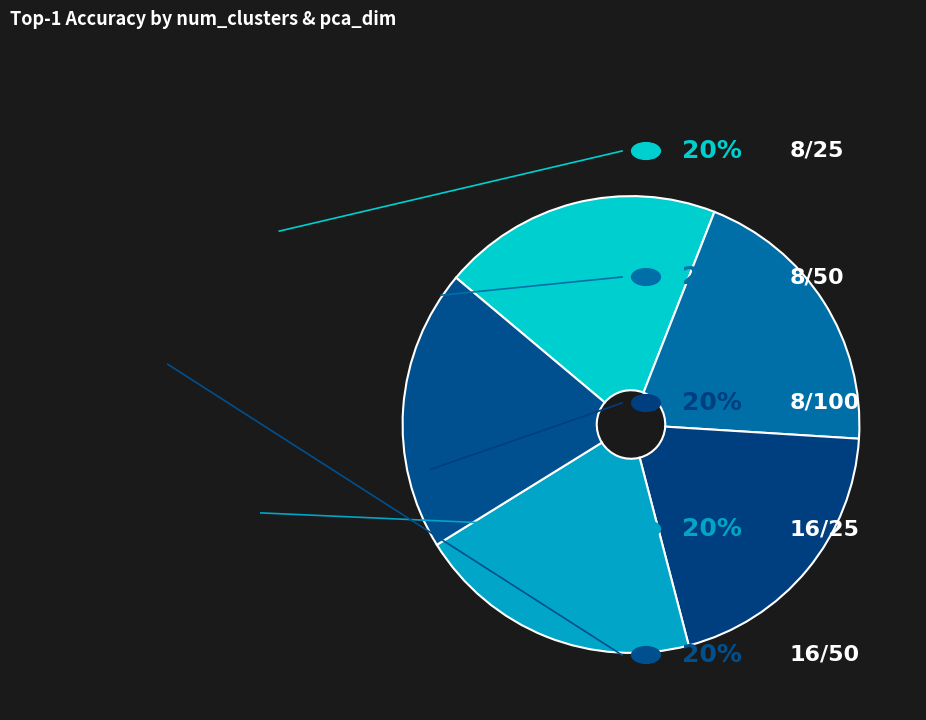

Count the number of slices in the pie.

5